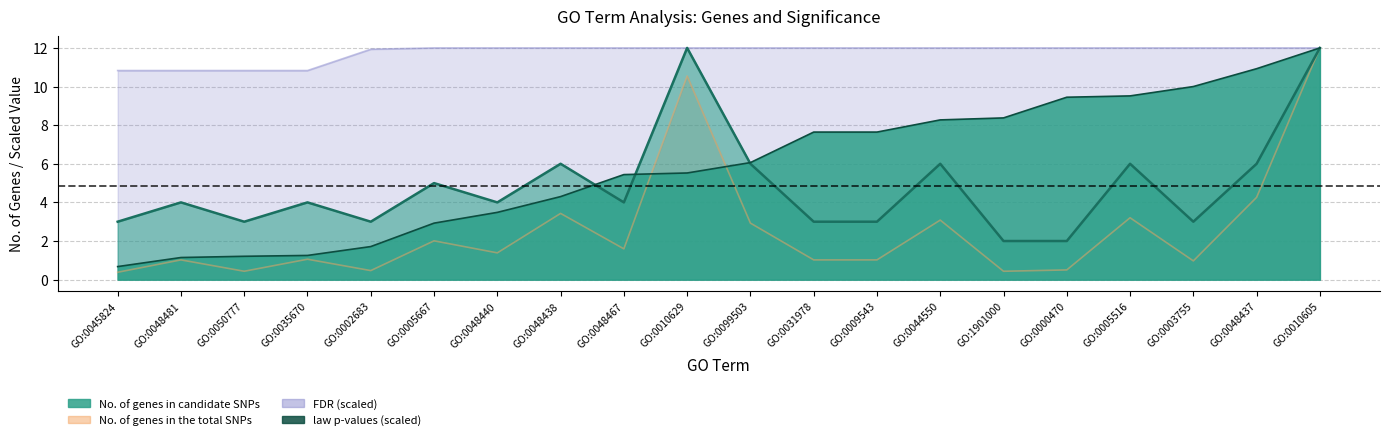

What are all the series names shown in the legend?

No. of genes in candidate SNPs, No. of genes in the total SNPs, law p-values, FDR